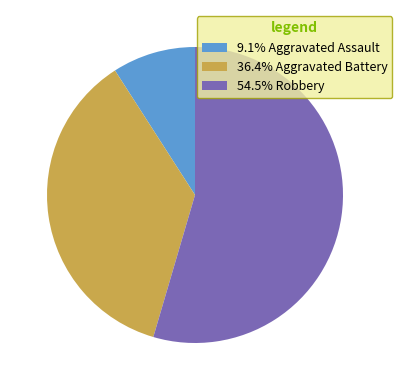

Is 54.5% Robbery the majority of the pie?

Yes